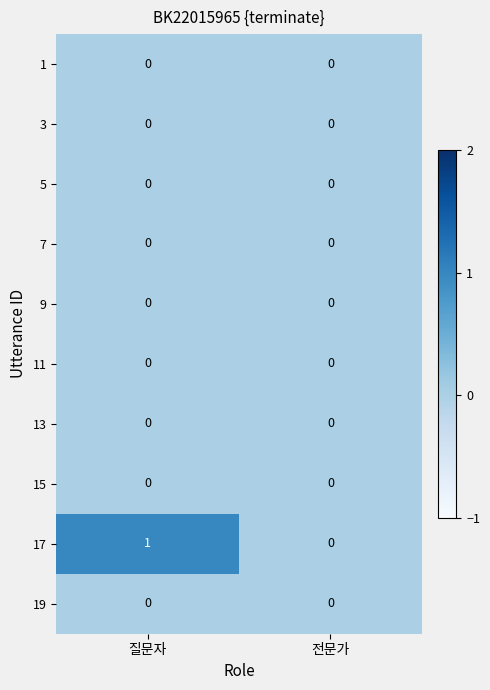

Count the number of data series in this chart.

10